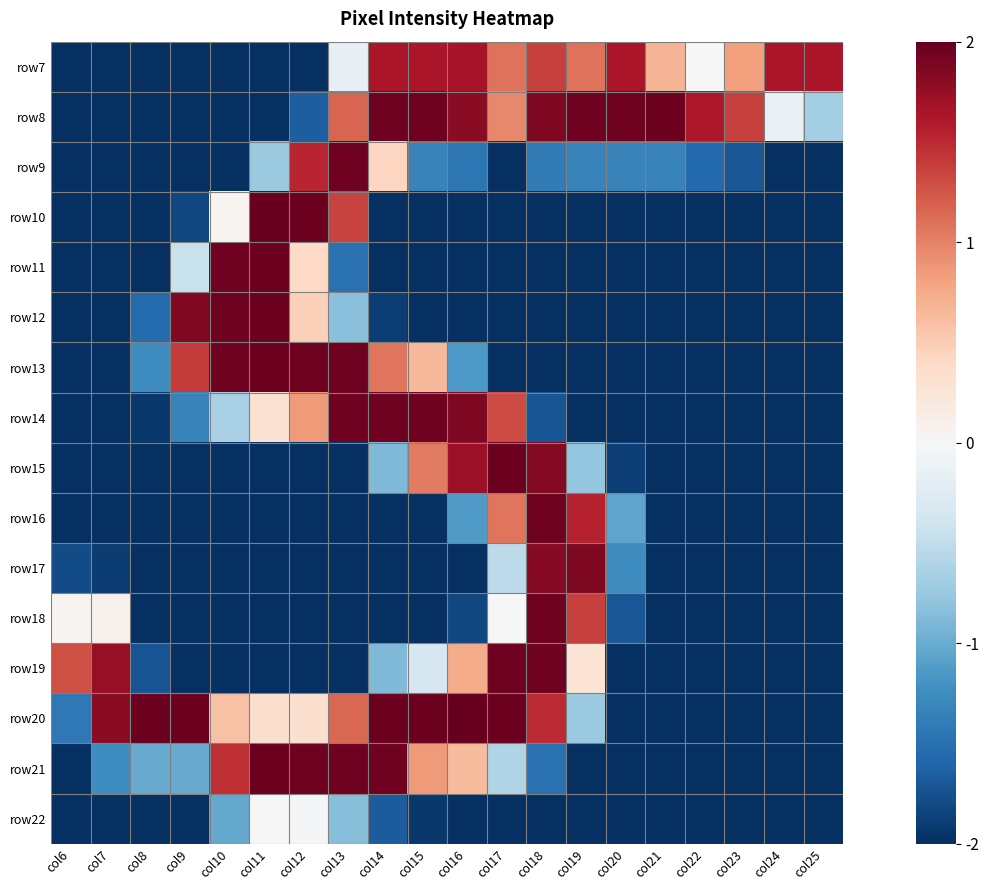

Reading left to right, list all the values displayed in this chart.

row7: col6=-2.0	col7=-2.0	col8=-2.0	col9=-2.0	col10=-2.0	col11=-2.0	col12=-2.0	col13=-0.2	col14=1.6	col15=1.6	col16=1.7	col17=1.1	col18=1.4	col19=1.1	col20=1.6	col21=0.7	col22=-0.0	col23=0.8	col24=1.6	col25=1.6
row8: col6=-2.0	col7=-2.0	col8=-2.0	col9=-2.0	col10=-2.0	col11=-2.0	col12=-1.7	col13=1.2	col14=2.0	col15=2.0	col16=1.8	col17=1.0	col18=1.9	col19=2.0	col20=2.0	col21=2.0	col22=1.6	col23=1.4	col24=-0.1	col25=-0.7
row9: col6=-2.0	col7=-2.0	col8=-2.0	col9=-2.0	col10=-2.0	col11=-0.7	col12=1.5	col13=2.0	col14=0.4	col15=-1.3	col16=-1.5	col17=-2.0	col18=-1.4	col19=-1.3	col20=-1.3	col21=-1.3	col22=-1.6	col23=-1.7	col24=-2.0	col25=-2.0
row10: col6=-2.0	col7=-2.0	col8=-2.0	col9=-1.8	col10=0.0	col11=2.0	col12=2.0	col13=1.4	col14=-2.0	col15=-2.0	col16=-2.0	col17=-2.0	col18=-2.0	col19=-2.0	col20=-2.0	col21=-2.0	col22=-2.0	col23=-2.0	col24=-2.0	col25=-2.0
row11: col6=-2.0	col7=-2.0	col8=-2.0	col9=-0.4	col10=2.0	col11=2.0	col12=0.4	col13=-1.5	col14=-2.0	col15=-2.0	col16=-2.0	col17=-2.0	col18=-2.0	col19=-2.0	col20=-2.0	col21=-2.0	col22=-2.0	col23=-2.0	col24=-2.0	col25=-2.0
row12: col6=-2.0	col7=-2.0	col8=-1.5	col9=1.9	col10=2.0	col11=2.0	col12=0.5	col13=-0.8	col14=-1.9	col15=-2.0	col16=-2.0	col17=-2.0	col18=-2.0	col19=-2.0	col20=-2.0	col21=-2.0	col22=-2.0	col23=-2.0	col24=-2.0	col25=-2.0
row13: col6=-2.0	col7=-2.0	col8=-1.2	col9=1.4	col10=2.0	col11=2.0	col12=2.0	col13=2.0	col14=1.1	col15=0.7	col16=-1.2	col17=-2.0	col18=-2.0	col19=-2.0	col20=-2.0	col21=-2.0	col22=-2.0	col23=-2.0	col24=-2.0	col25=-2.0
row14: col6=-2.0	col7=-2.0	col8=-1.9	col9=-1.3	col10=-0.7	col11=0.3	col12=0.9	col13=2.0	col14=2.0	col15=2.0	col16=1.9	col17=1.3	col18=-1.7	col19=-2.0	col20=-2.0	col21=-2.0	col22=-2.0	col23=-2.0	col24=-2.0	col25=-2.0
row15: col6=-2.0	col7=-2.0	col8=-2.0	col9=-2.0	col10=-2.0	col11=-2.0	col12=-2.0	col13=-2.0	col14=-0.9	col15=1.0	col16=1.7	col17=2.0	col18=1.8	col19=-0.8	col20=-1.9	col21=-2.0	col22=-2.0	col23=-2.0	col24=-2.0	col25=-2.0
row16: col6=-2.0	col7=-2.0	col8=-2.0	col9=-2.0	col10=-2.0	col11=-2.0	col12=-2.0	col13=-2.0	col14=-2.0	col15=-2.0	col16=-1.1	col17=1.1	col18=2.0	col19=1.5	col20=-1.1	col21=-2.0	col22=-2.0	col23=-2.0	col24=-2.0	col25=-2.0
row17: col6=-1.8	col7=-1.9	col8=-2.0	col9=-2.0	col10=-2.0	col11=-2.0	col12=-2.0	col13=-2.0	col14=-2.0	col15=-2.0	col16=-2.0	col17=-0.5	col18=1.8	col19=1.9	col20=-1.3	col21=-2.0	col22=-2.0	col23=-2.0	col24=-2.0	col25=-2.0
row18: col6=0.0	col7=0.1	col8=-2.0	col9=-2.0	col10=-2.0	col11=-2.0	col12=-2.0	col13=-2.0	col14=-2.0	col15=-2.0	col16=-1.8	col17=-0.0	col18=2.0	col19=1.4	col20=-1.7	col21=-2.0	col22=-2.0	col23=-2.0	col24=-2.0	col25=-2.0
row19: col6=1.3	col7=1.7	col8=-1.7	col9=-2.0	col10=-2.0	col11=-2.0	col12=-2.0	col13=-2.0	col14=-0.9	col15=-0.3	col16=0.7	col17=2.0	col18=2.0	col19=0.3	col20=-2.0	col21=-2.0	col22=-2.0	col23=-2.0	col24=-2.0	col25=-2.0
row20: col6=-1.4	col7=1.8	col8=2.0	col9=2.0	col10=0.6	col11=0.3	col12=0.3	col13=1.2	col14=2.0	col15=2.0	col16=2.0	col17=2.0	col18=1.5	col19=-0.7	col20=-2.0	col21=-2.0	col22=-2.0	col23=-2.0	col24=-2.0	col25=-2.0
row21: col6=-2.0	col7=-1.2	col8=-1.0	col9=-1.0	col10=1.5	col11=2.0	col12=2.0	col13=2.0	col14=2.0	col15=0.9	col16=0.6	col17=-0.6	col18=-1.5	col19=-2.0	col20=-2.0	col21=-2.0	col22=-2.0	col23=-2.0	col24=-2.0	col25=-2.0
row22: col6=-2.0	col7=-2.0	col8=-2.0	col9=-2.0	col10=-1.0	col11=-0.0	col12=-0.0	col13=-0.9	col14=-1.7	col15=-1.9	col16=-2.0	col17=-2.0	col18=-2.0	col19=-2.0	col20=-2.0	col21=-2.0	col22=-2.0	col23=-2.0	col24=-2.0	col25=-2.0